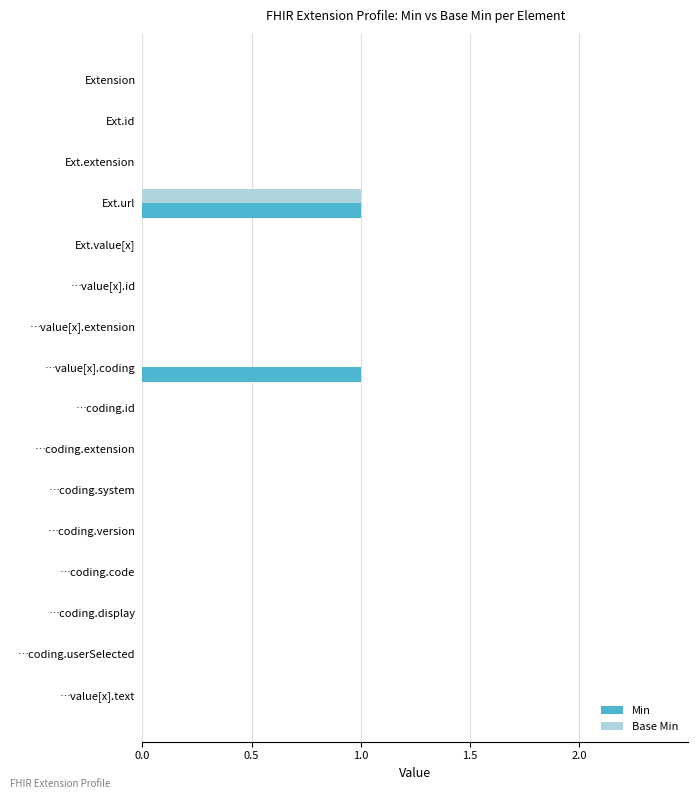

The Base Min series shows 1 at …coding.extension. True or false?

False